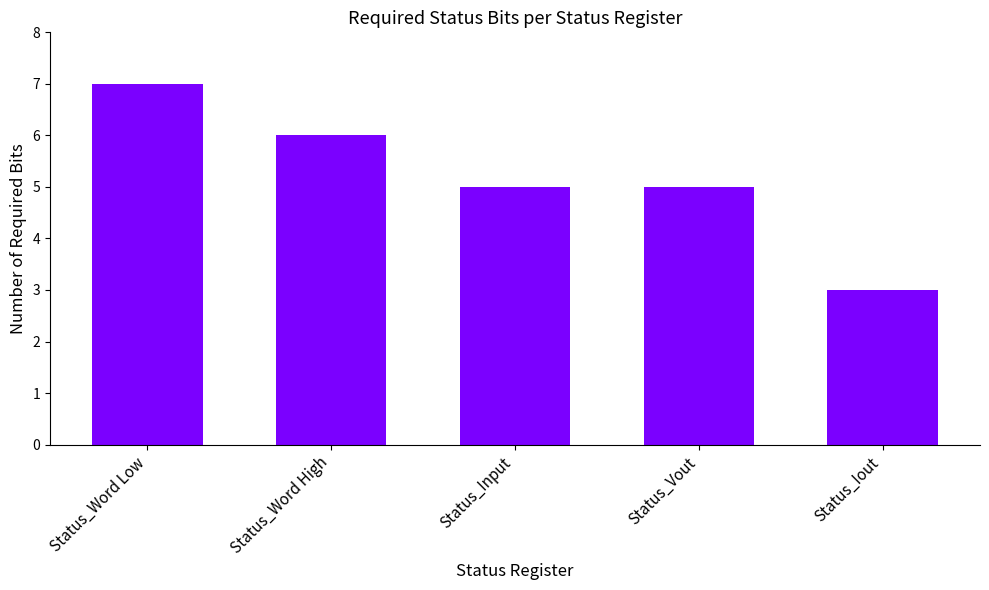

What is the label of the 4th bar from the right?

Status_Word High